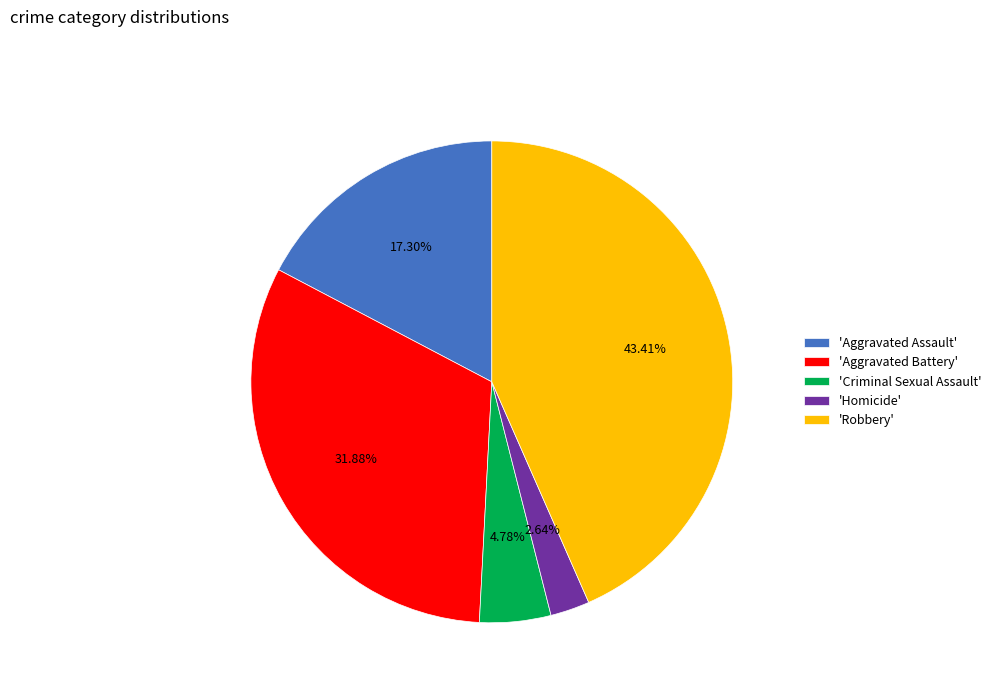

To the nearest percent, what is the difference between the largest and smallest slice percentages?

41%